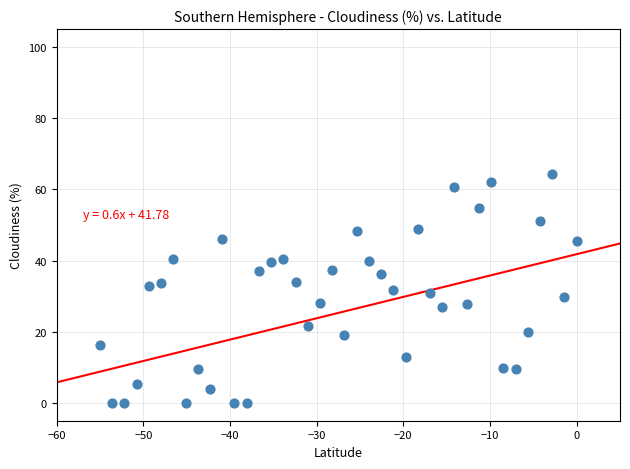

What is the range of X values (max minus min)?

55.0